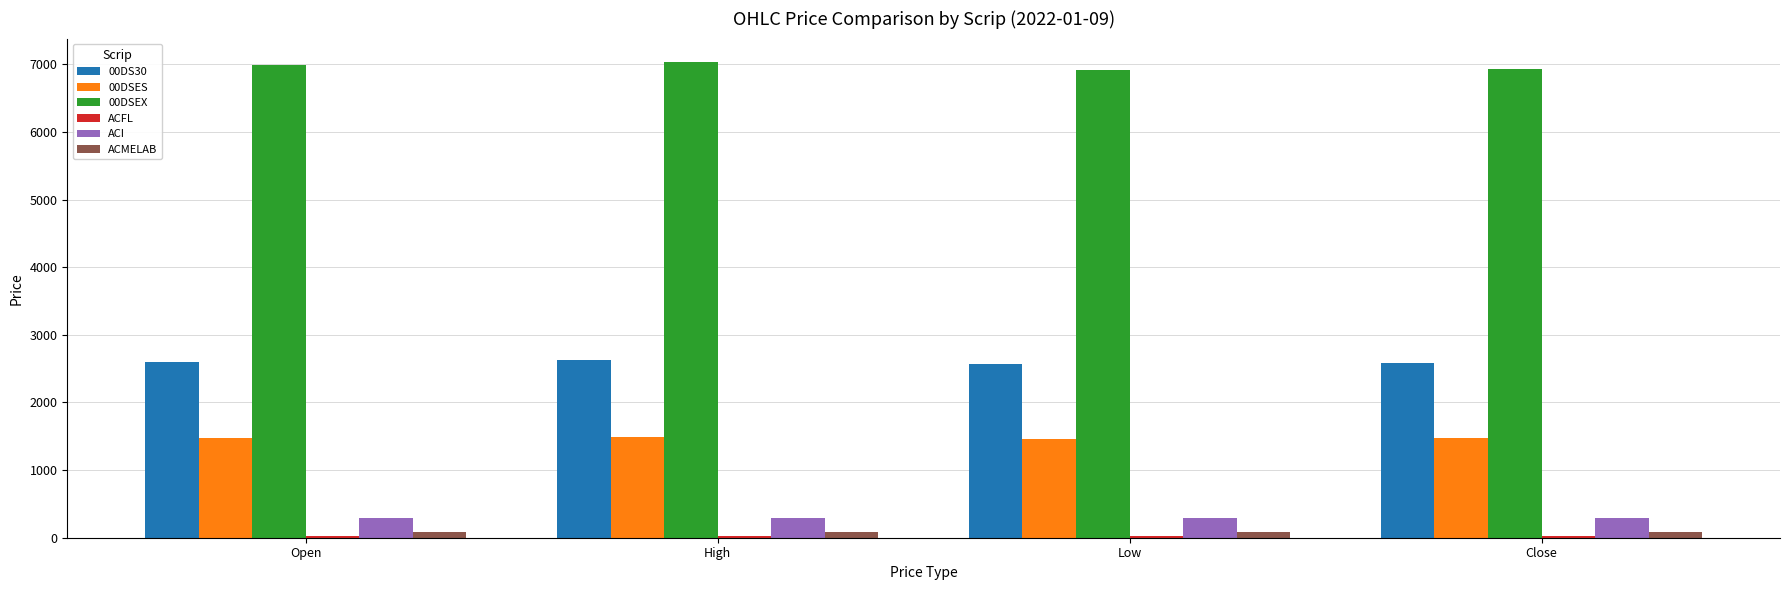

What is the label of the 1st bar from the right?

Close